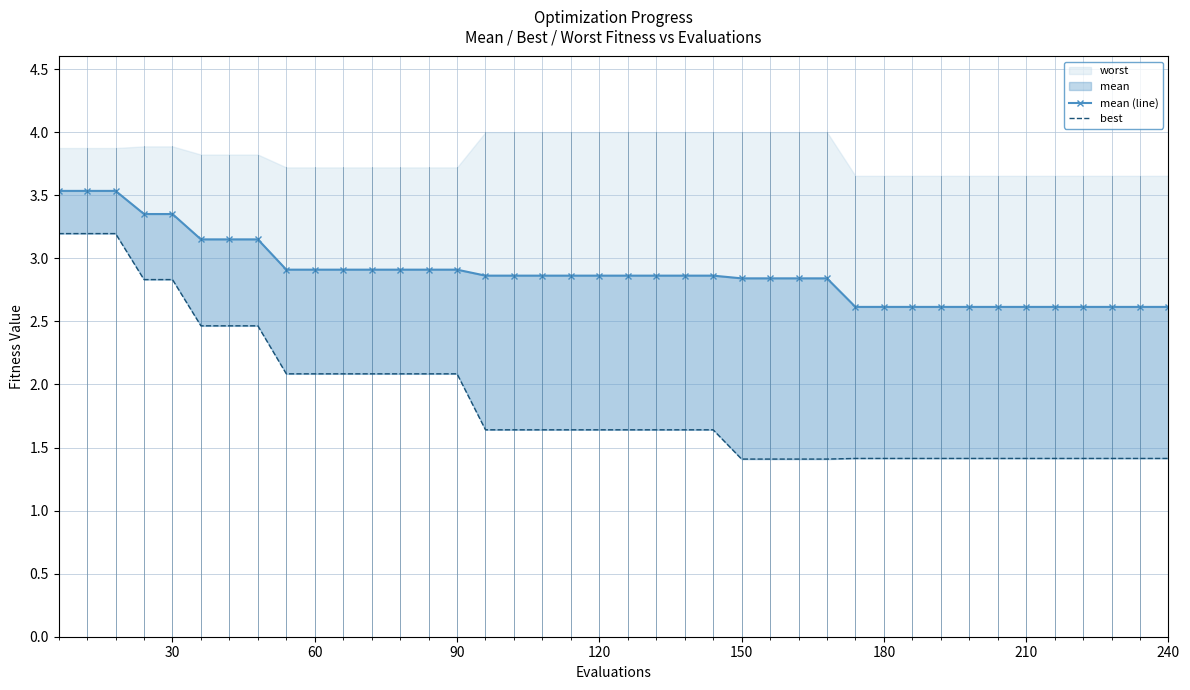

What is the smallest value displayed?

1.4